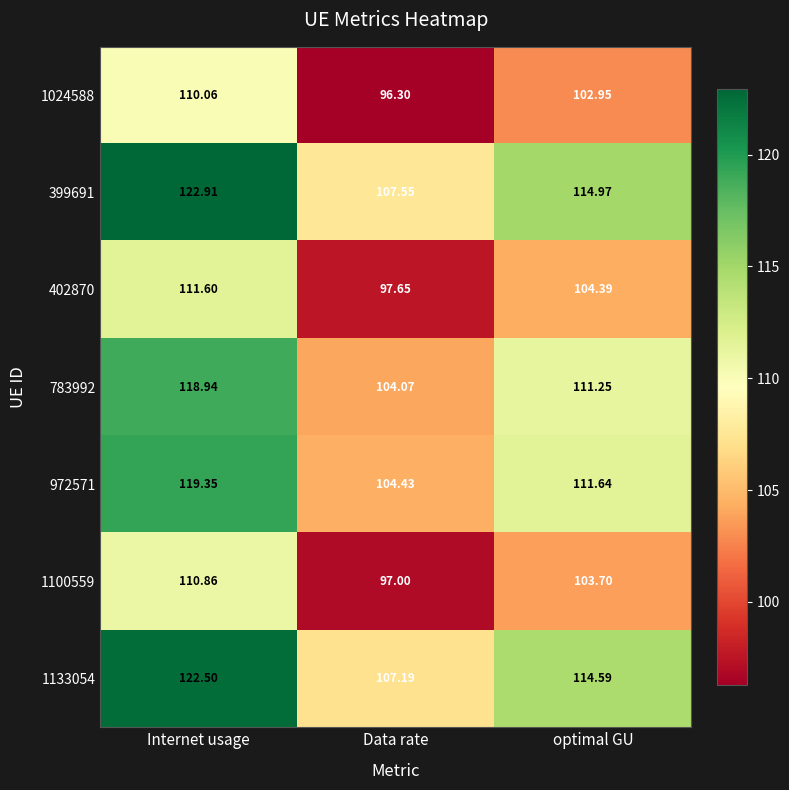

Which category has the lowest value in the 402870 series?

Data rate